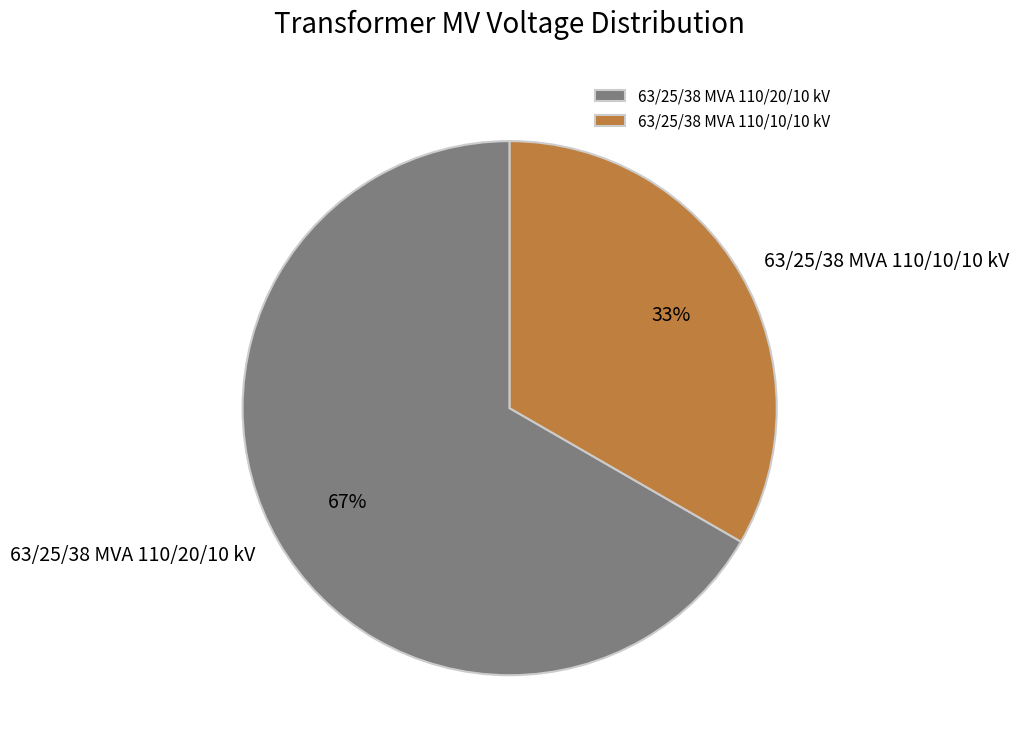

Between 63/25/38 MVA 110/20/10 kV and 63/25/38 MVA 110/10/10 kV, which is larger?

63/25/38 MVA 110/20/10 kV